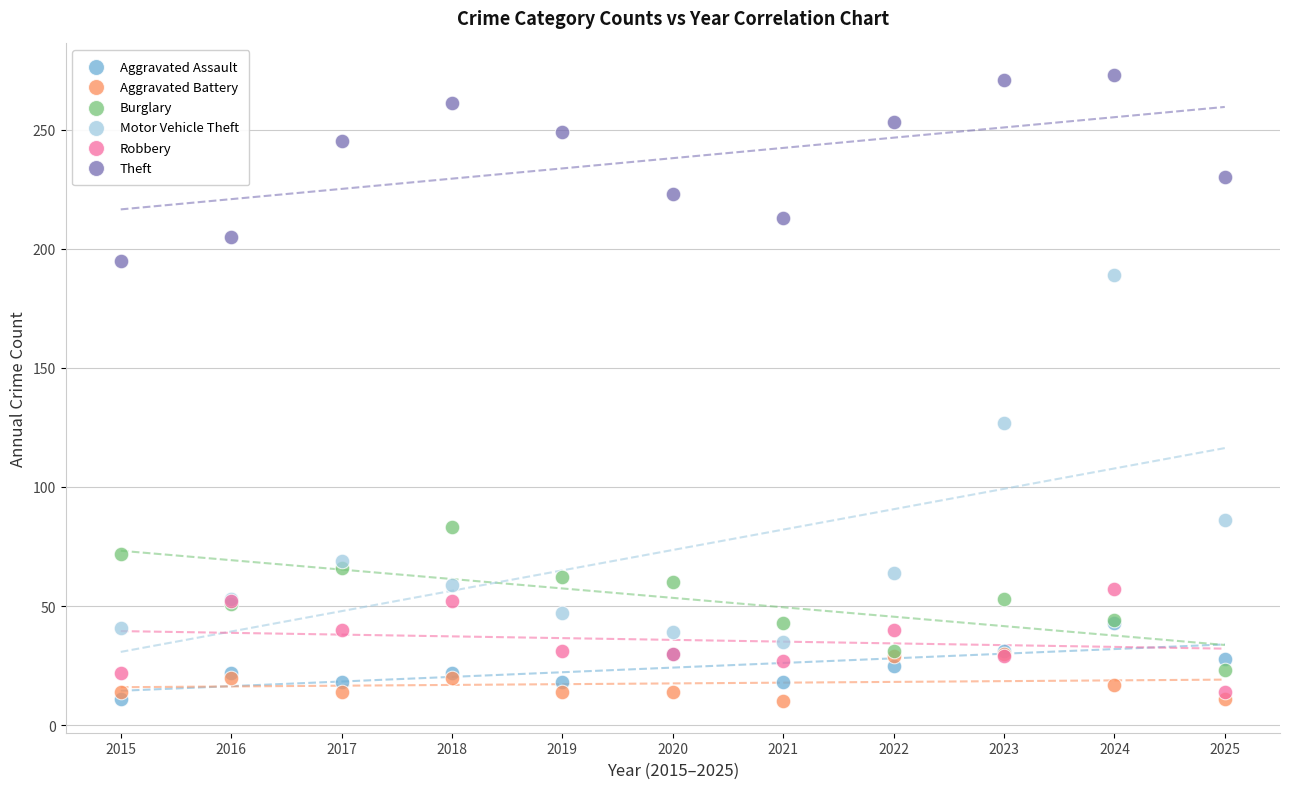

Across all series, what Y value is closest to 141?

127